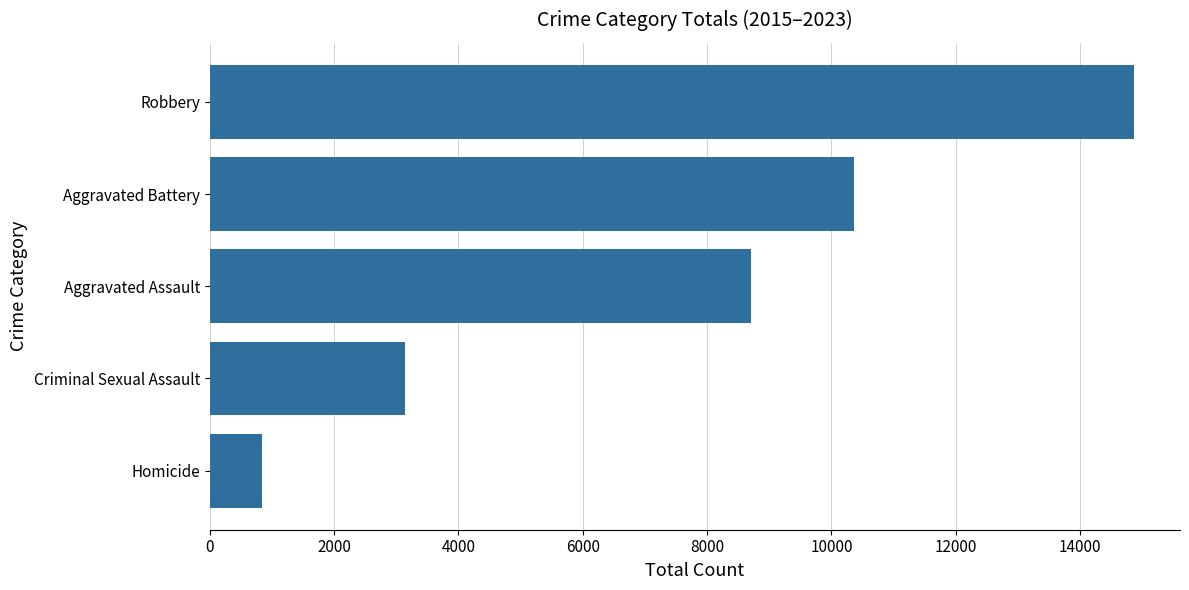

What is the difference between the second highest and minimum values?

9522